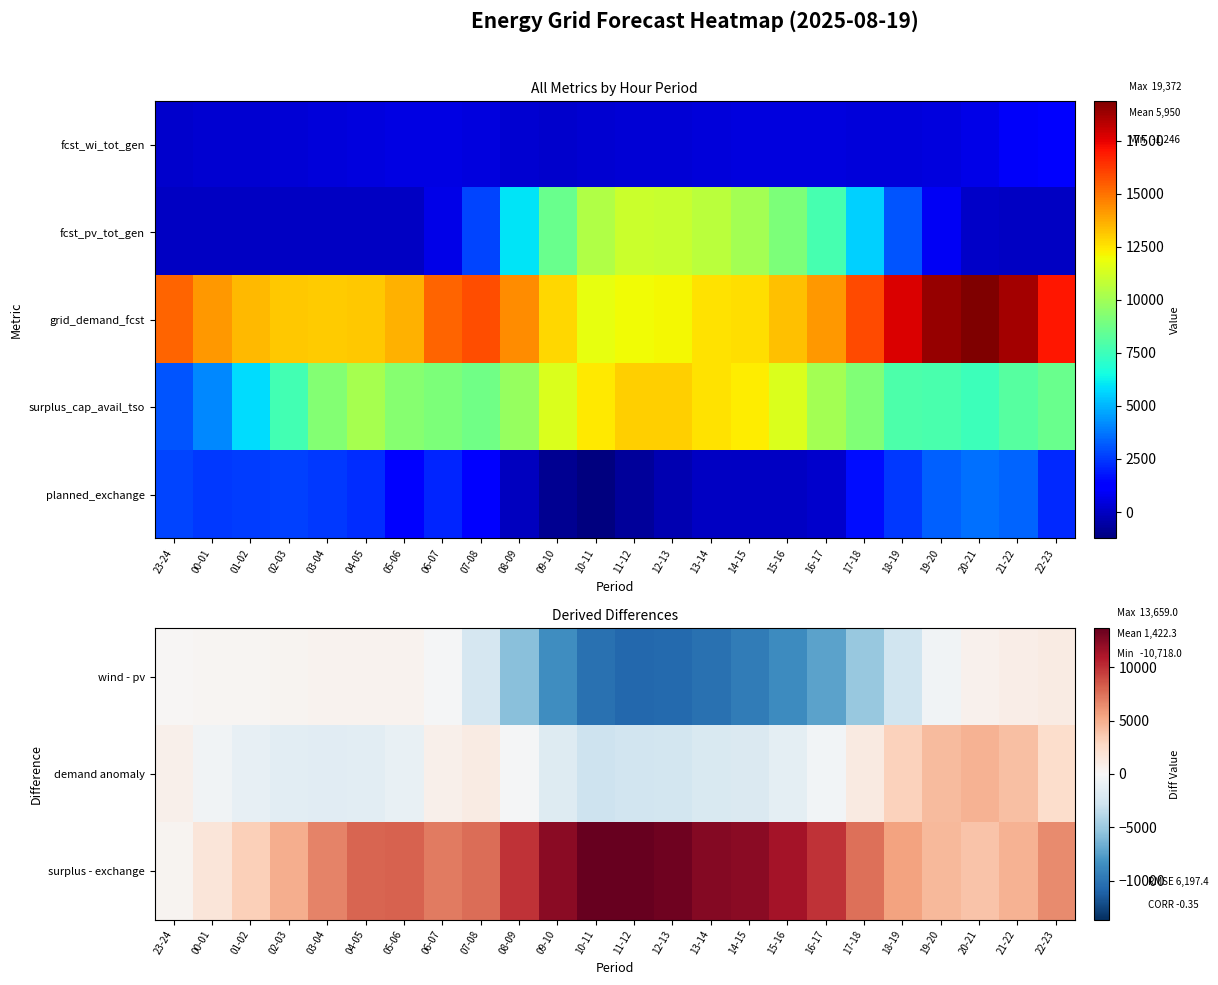

What value does the planned_exchange series have at 17-18?

1631.0